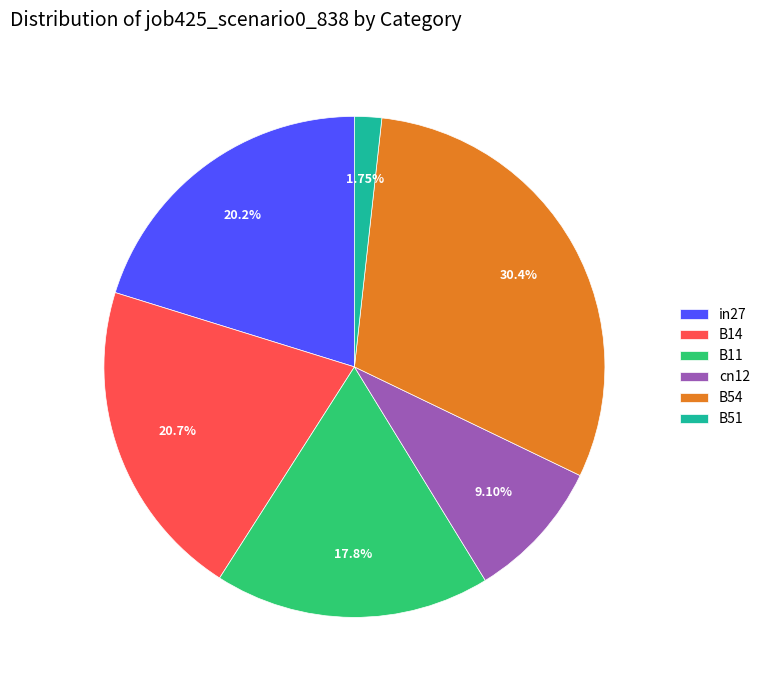

Combined, what portion of the pie is B51 and in27?

22.0%